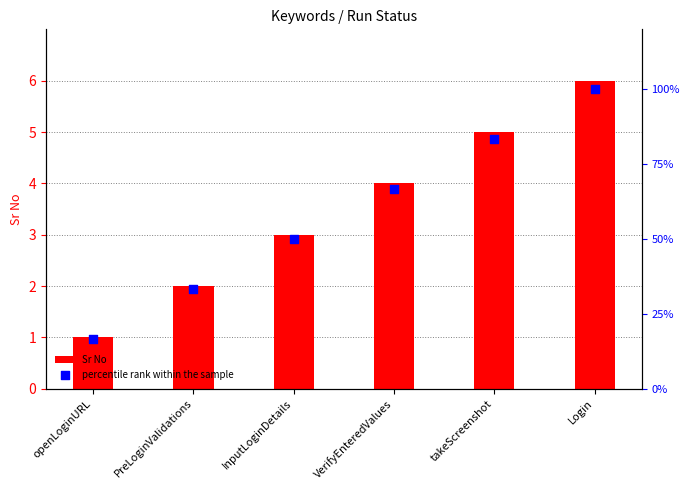

What are all the series names shown in the legend?

Sr No, percentile rank within the sample